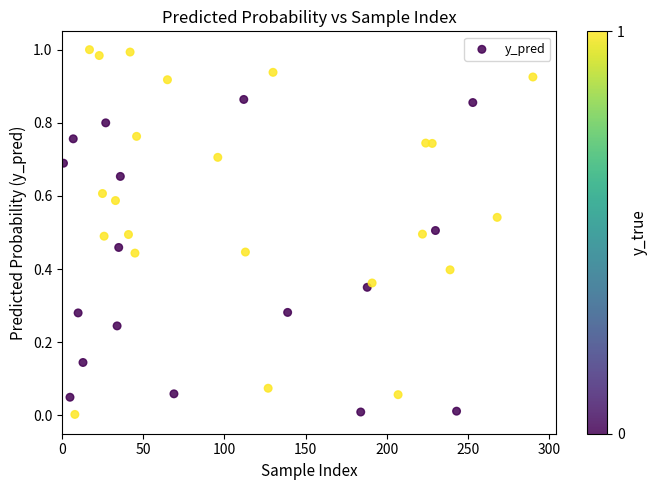

What is the range of X values (max minus min)?

289.0